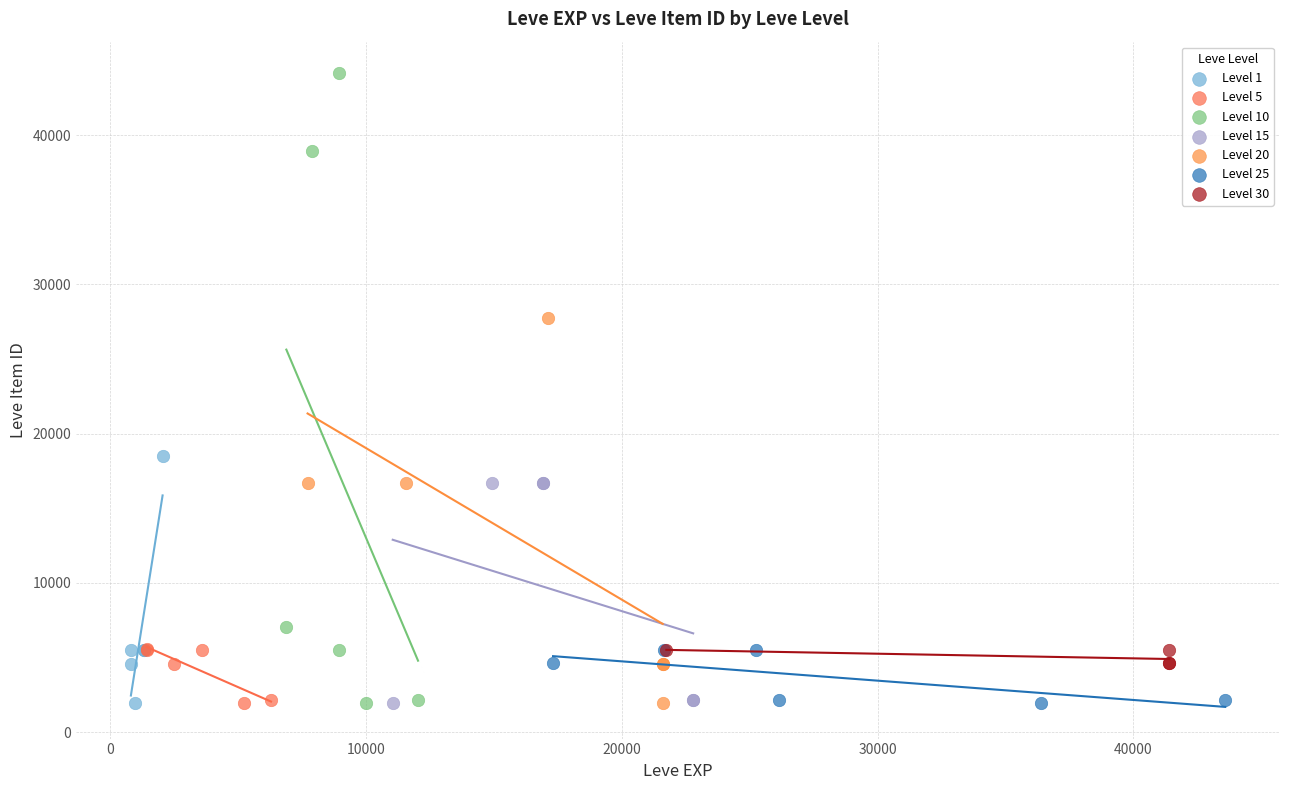

Which series reaches the maximum Y coordinate?

Level 10